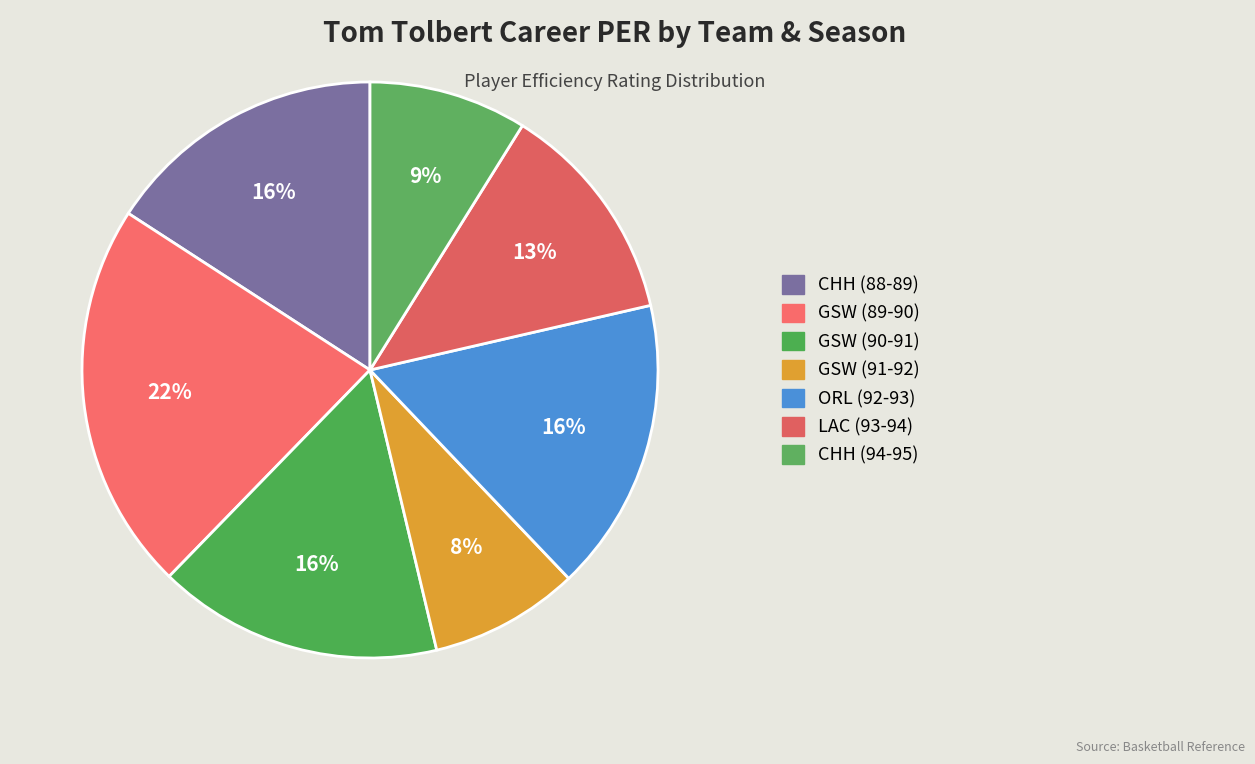

How many slices are in this pie chart?

7